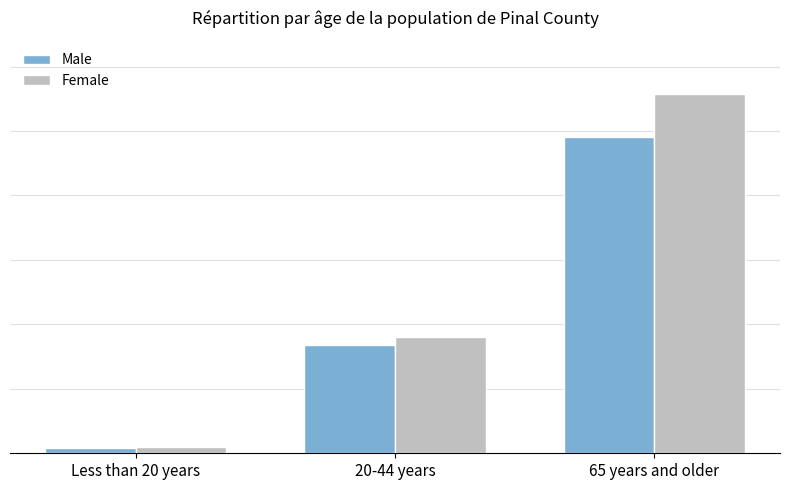

Where is Male nearest to the value 12474?

20-44 years